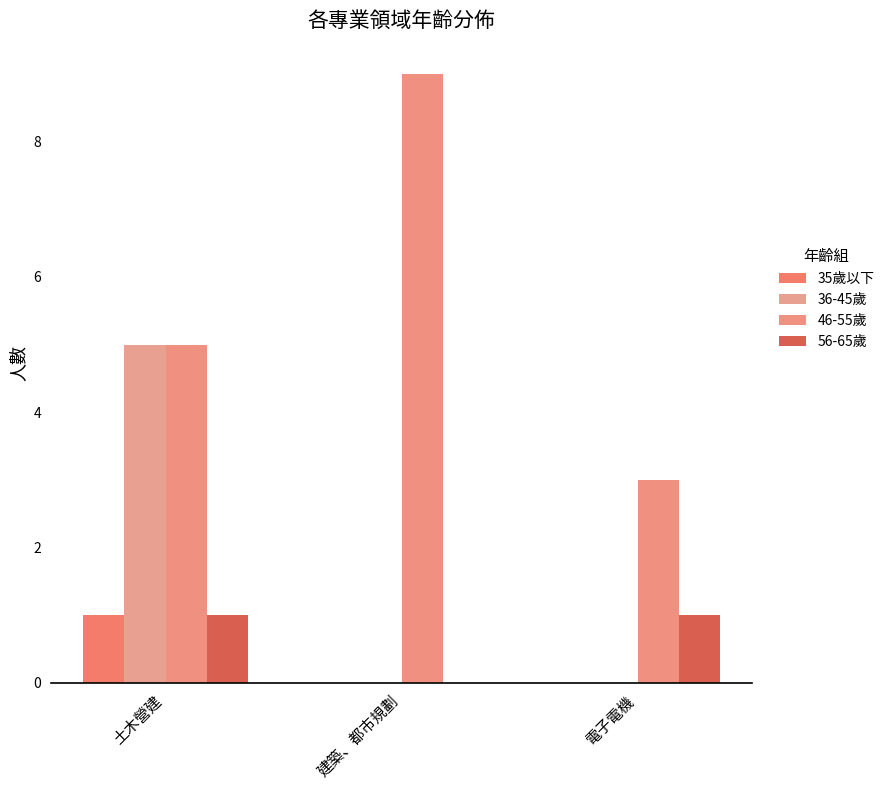

Read the 36-45歲 value at 土木營建.

5